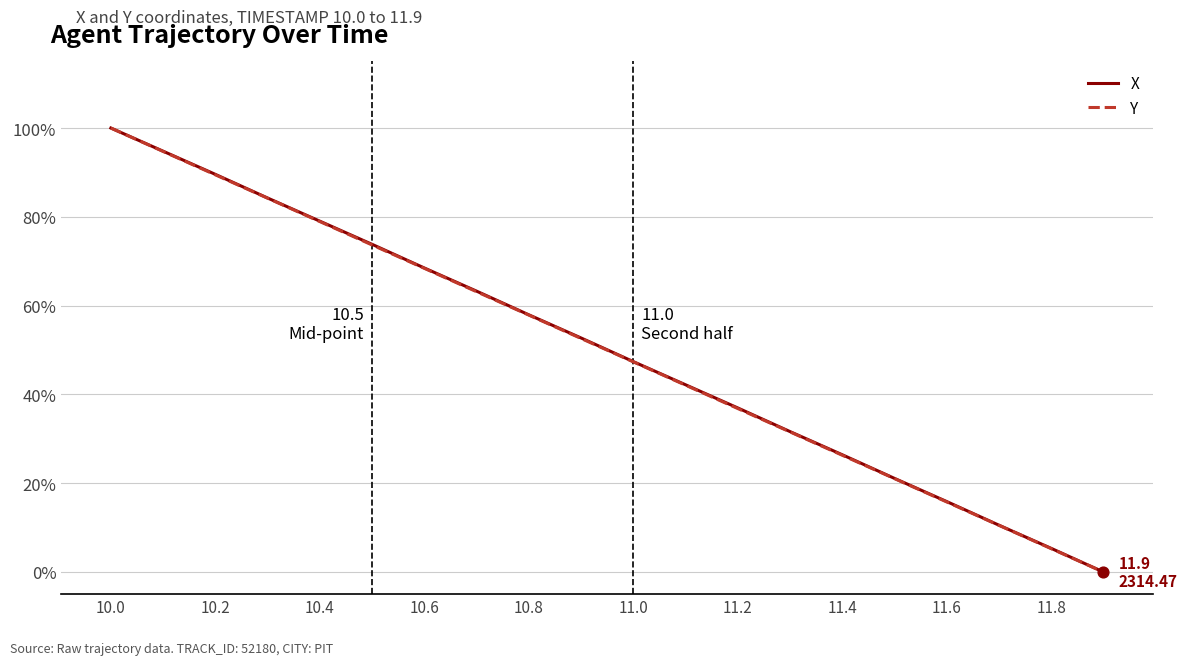

What is the highest value of the X series?

100.0